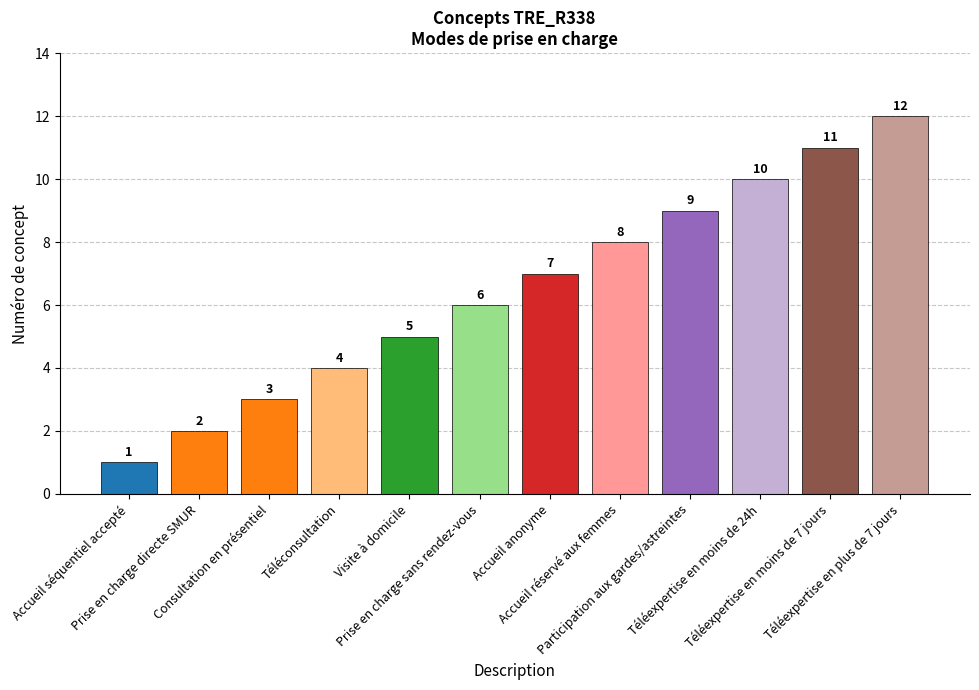

Which has a higher value, Accueil séquentiel accepté or Téléconsultation?

Téléconsultation